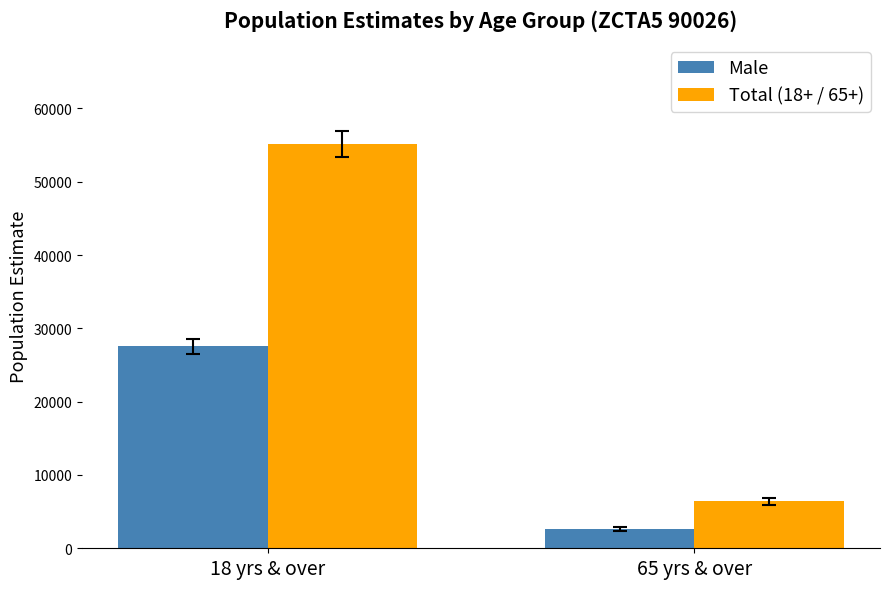

Rank the series at 65 yrs & over from lowest to highest value.

Male, Total (18+ / 65+)